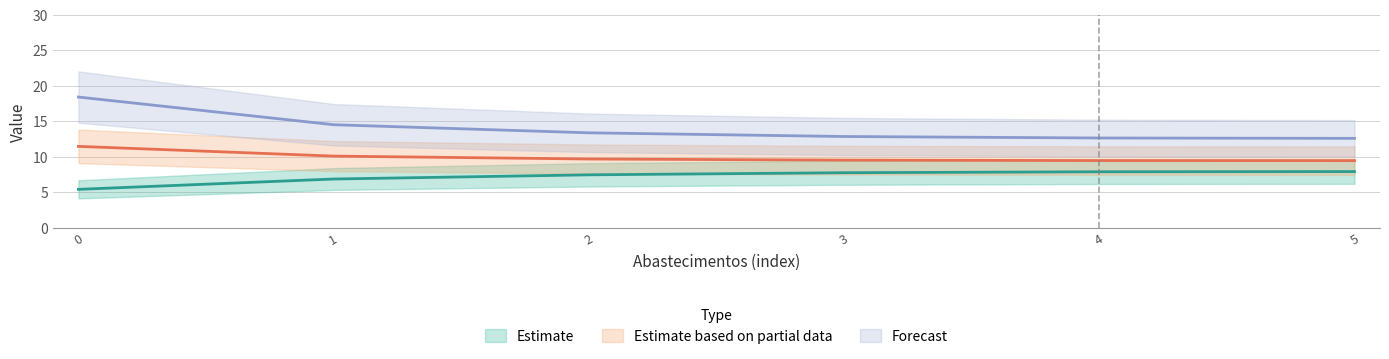

The Tempo util [h] series shows 9.7 at 2. True or false?

True